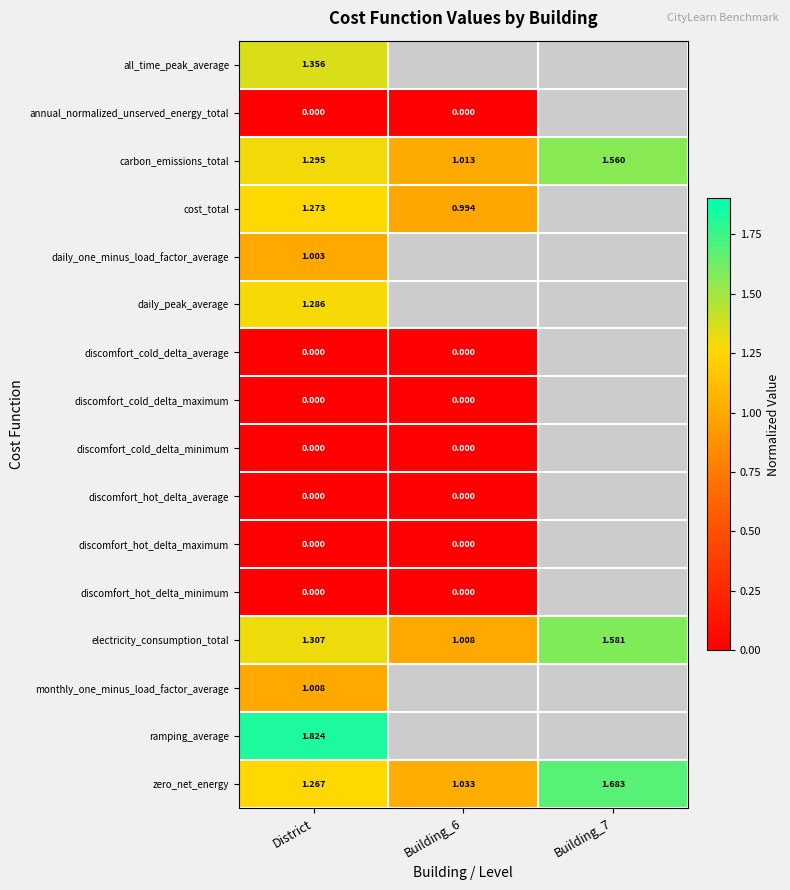

The electricity_consumption_total series shows 2.7 at Building_7. True or false?

False